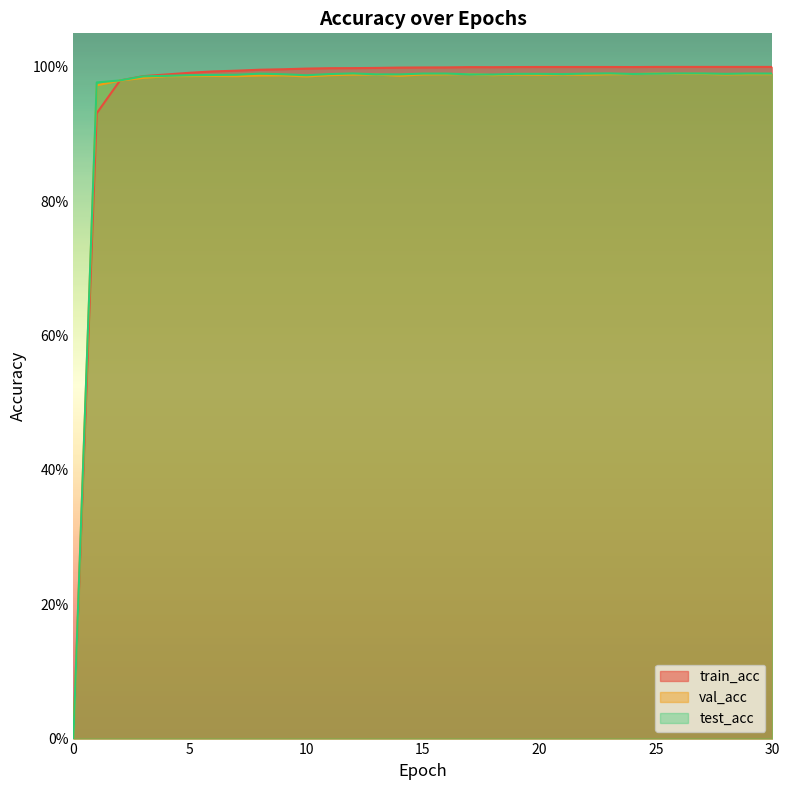

Where is the first local minimum for train_acc?

18